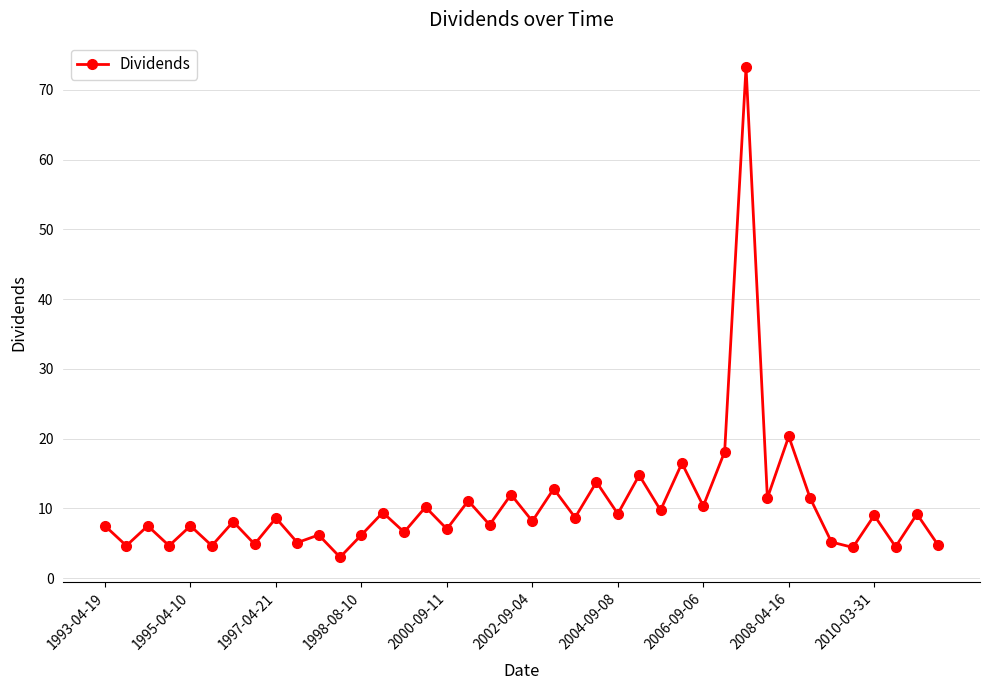

What is the value of the 3rd point from the left?

7.5